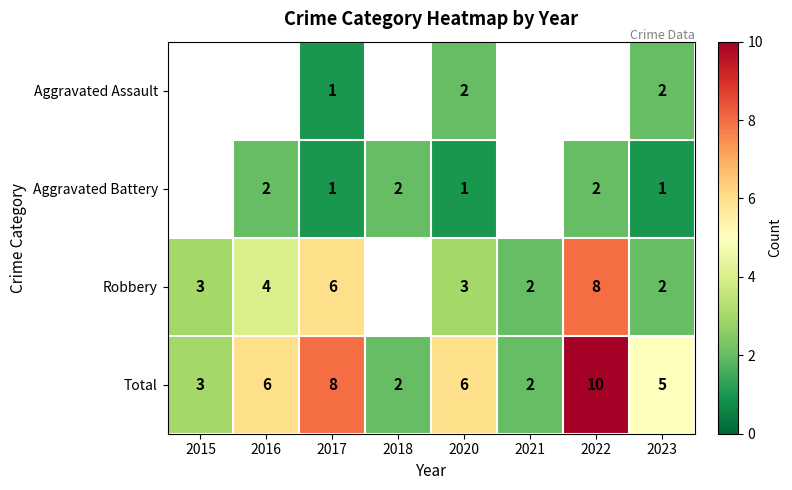

Is it true that Aggravated Battery equals 0 at 2017?

False